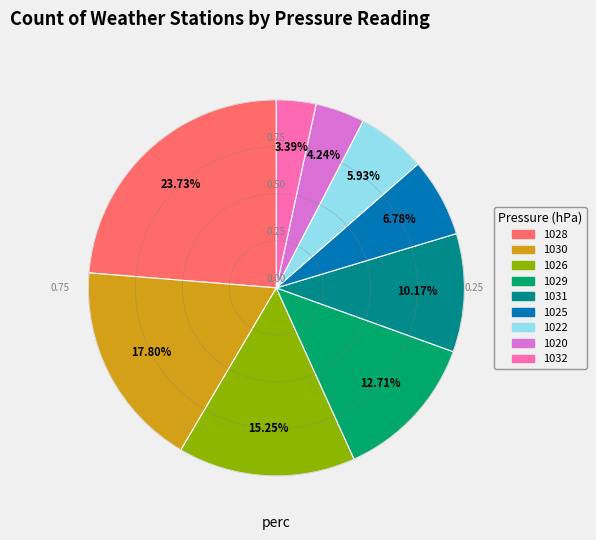

Does 1026 represent more than half of the total?

No